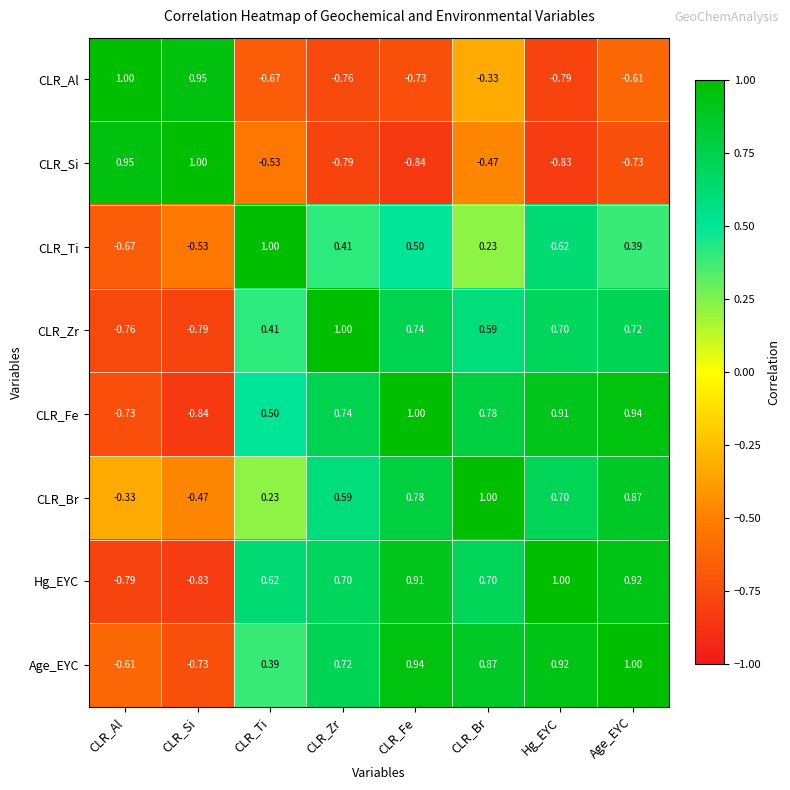

At which category is the sum across all series the highest?

Age_EYC